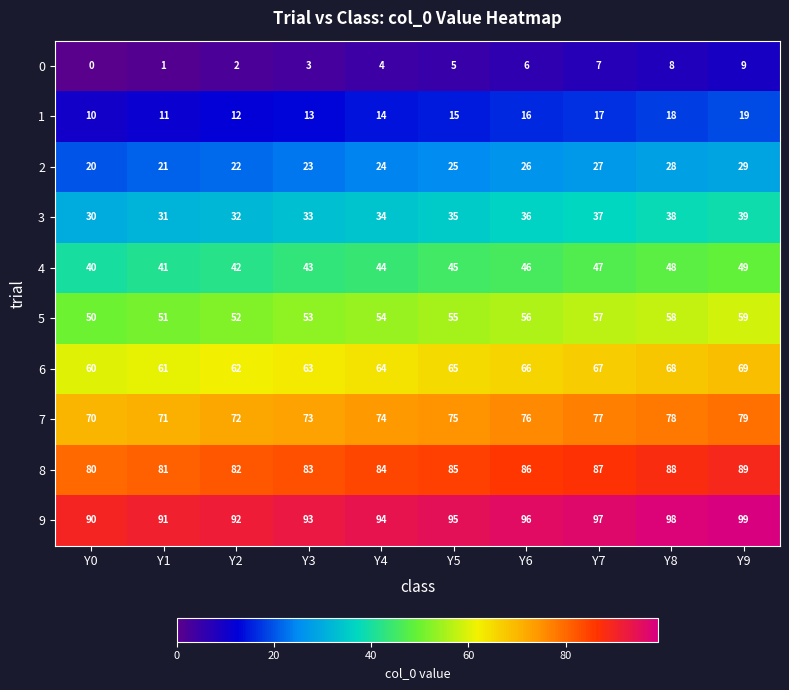

At which label does 0 reach its minimum?

Y0